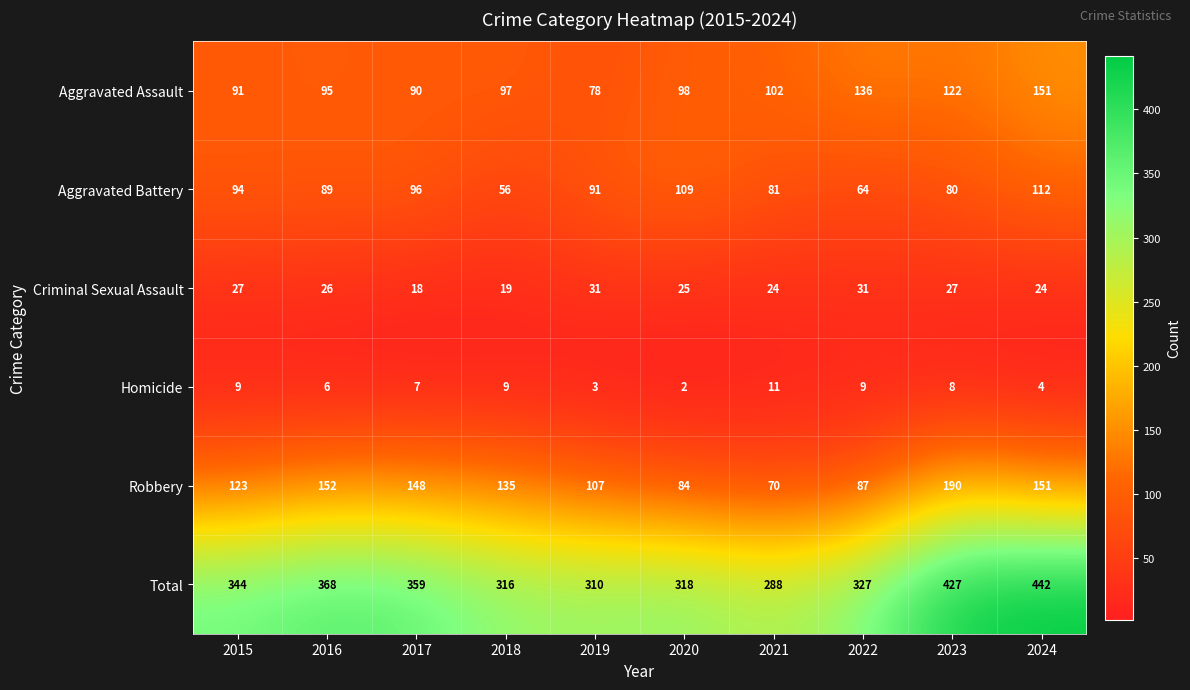

What is the maximum value shown in the chart?

442